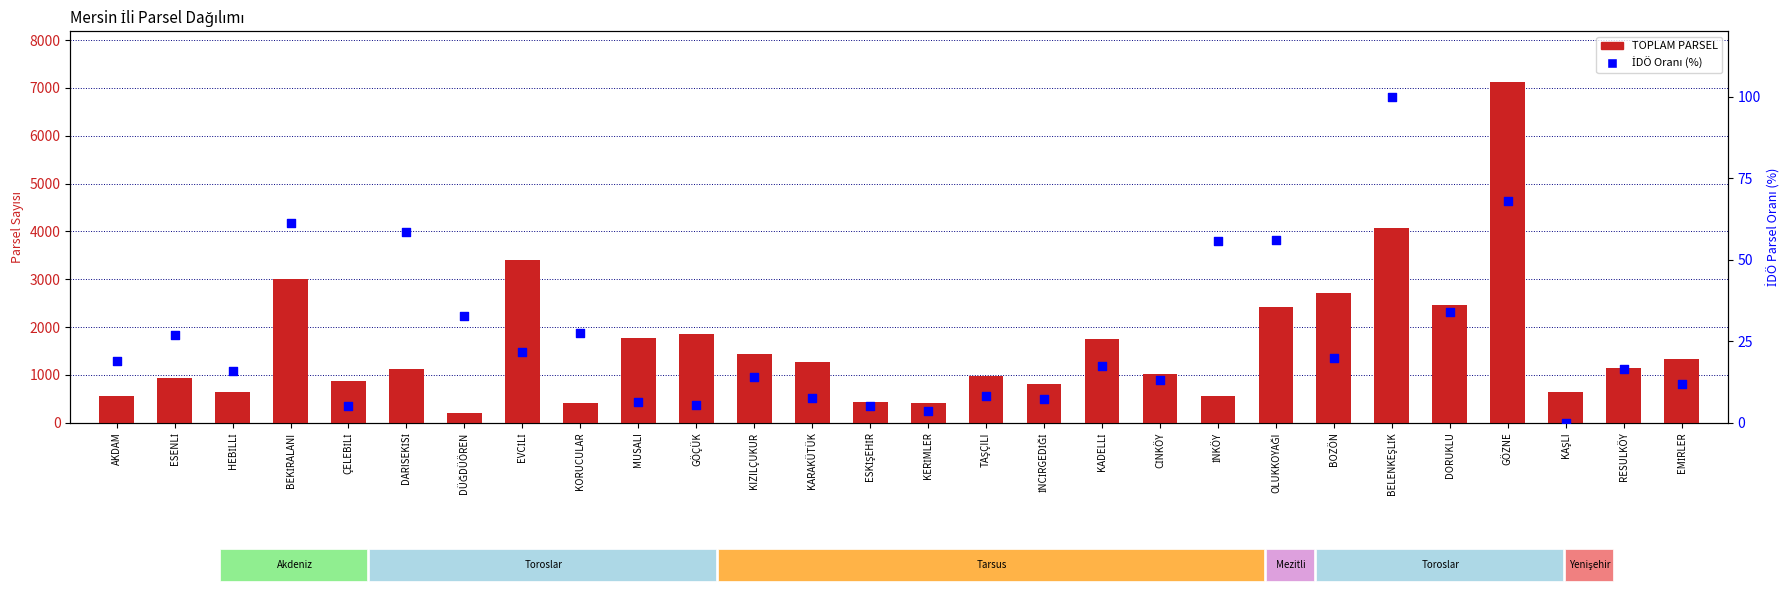

At how many categories does at least one series exceed 2305?

7